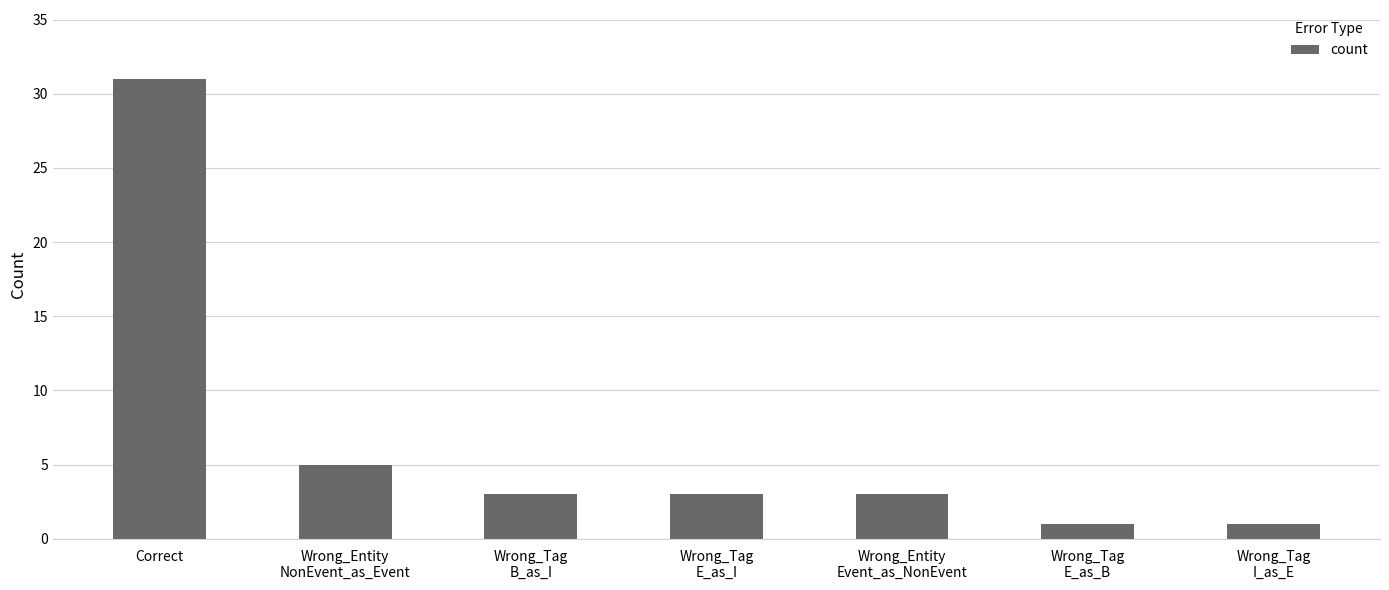

What is the label of the 5th bar from the left?

Wrong_Entity
Event_as_NonEvent